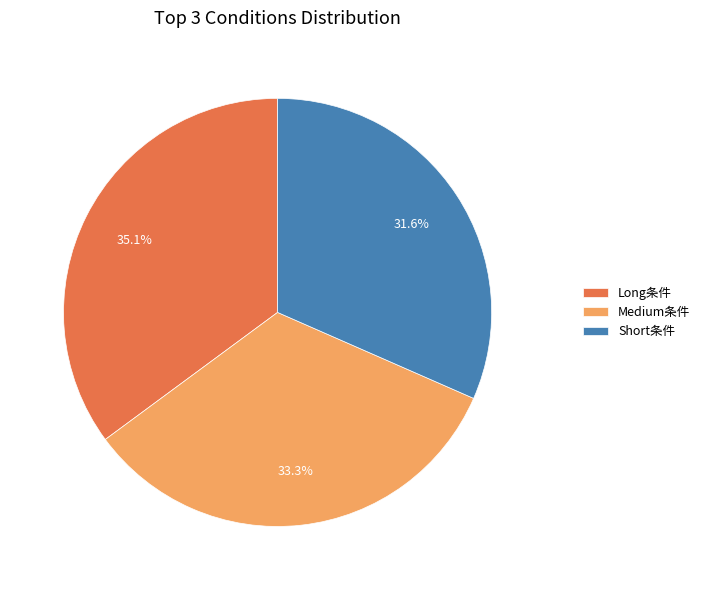

To the nearest percent, what is the average slice percentage?

33%